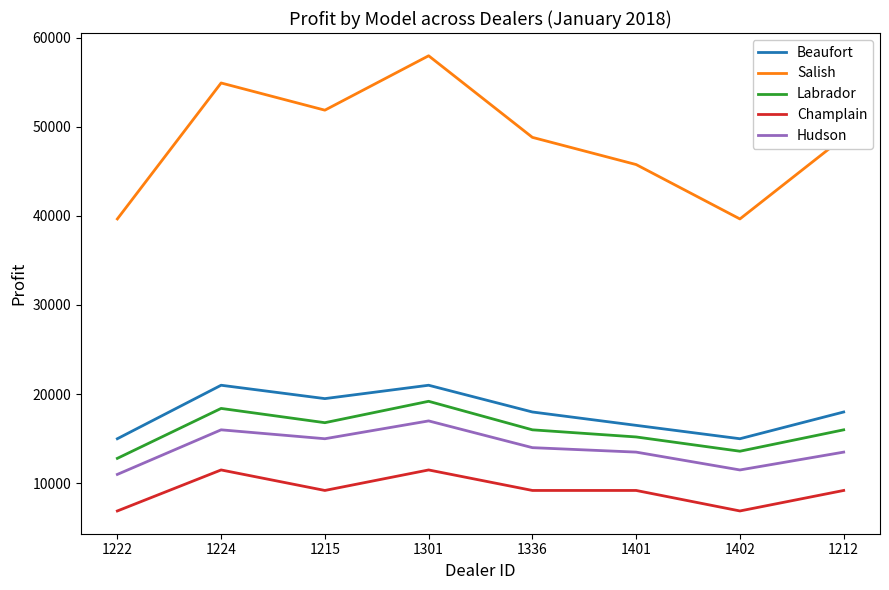

Rank the series at 1215 from lowest to highest value.

Champlain, Hudson, Labrador, Beaufort, Salish